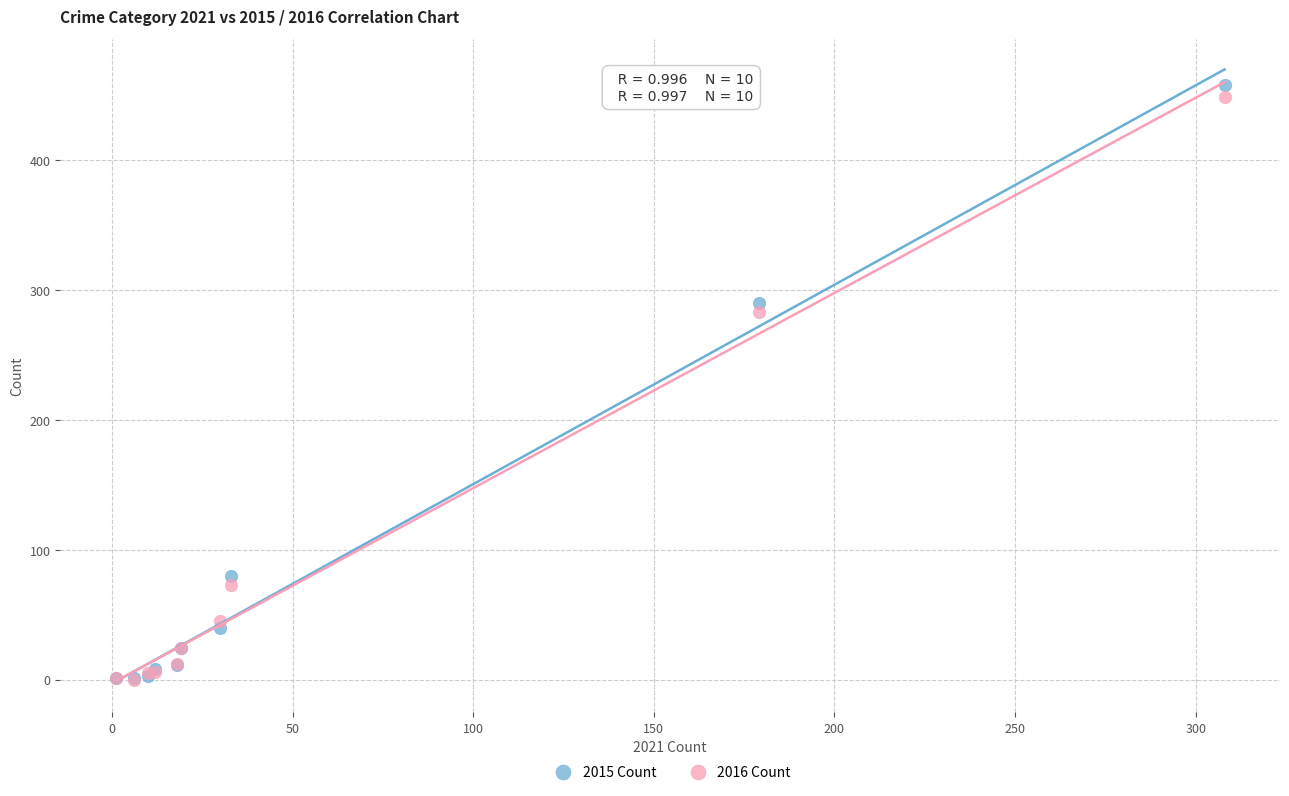

Across all series, what Y value is closest to 229?

283